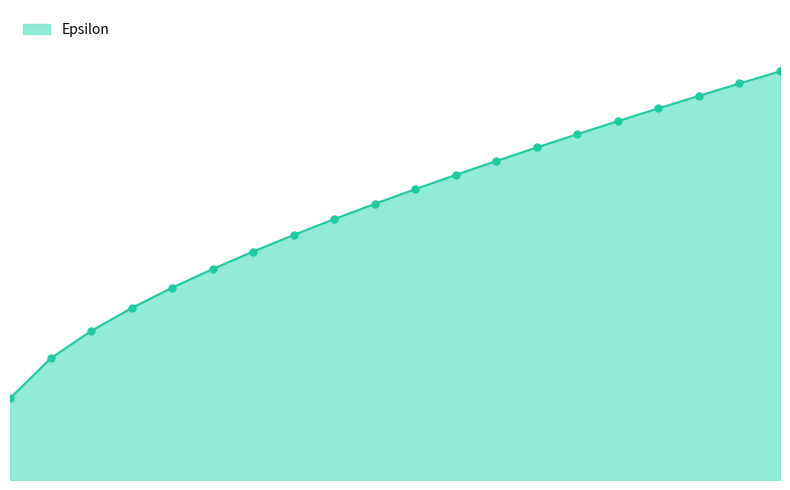

Does the chart have visible grid lines?

No